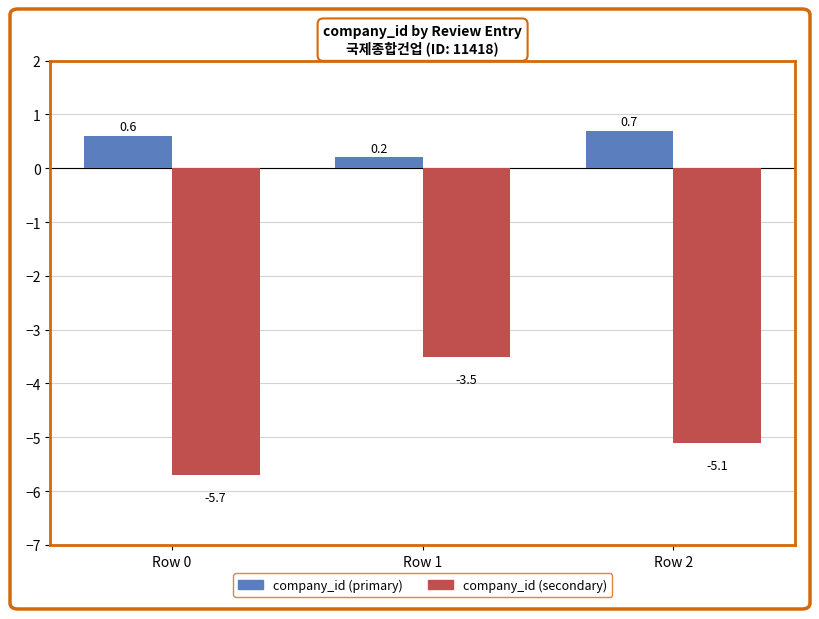

How many series are shown in this chart?

2